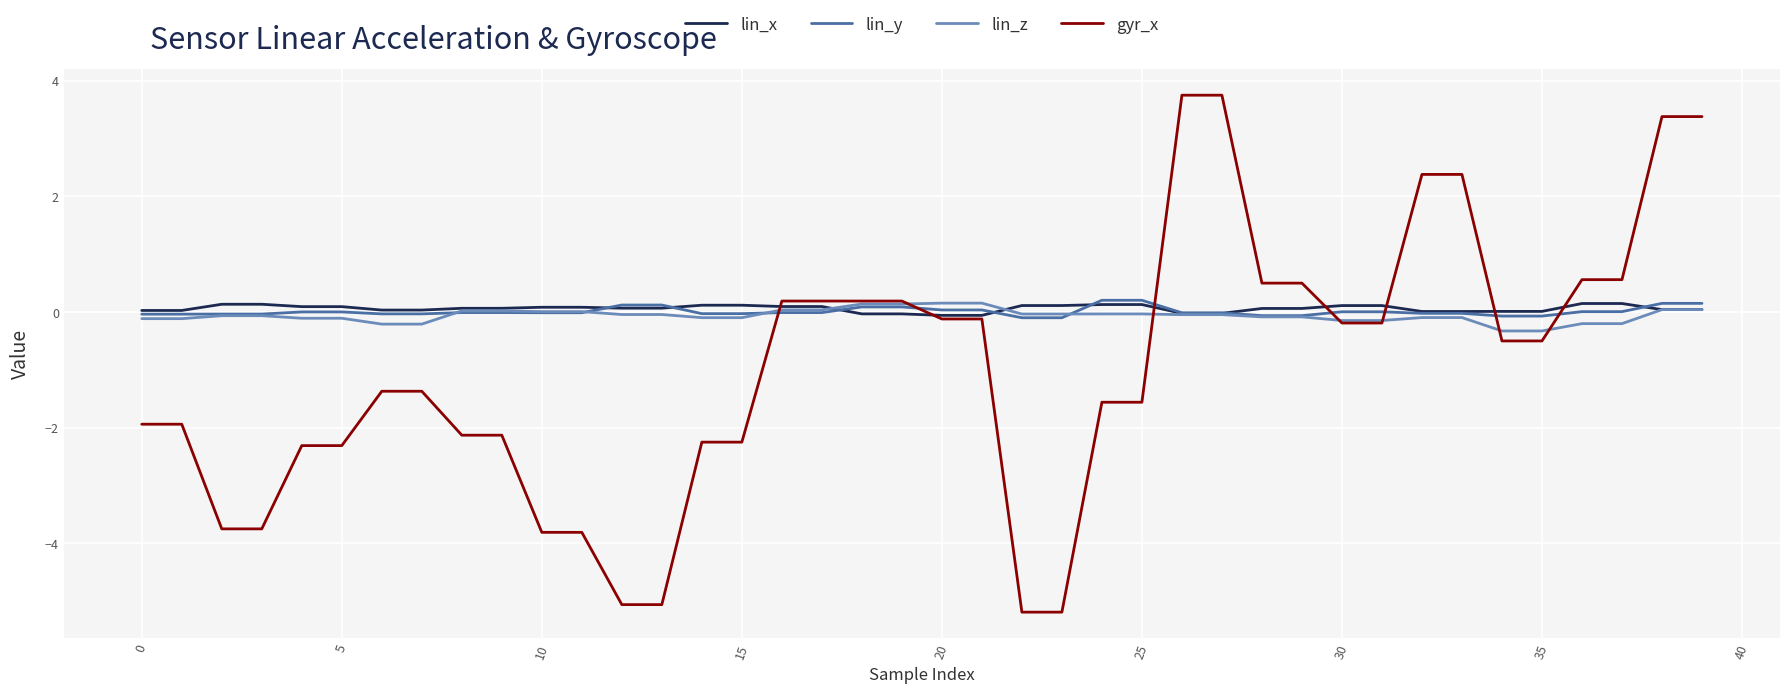

How many values in gyr_x are below zero?

26